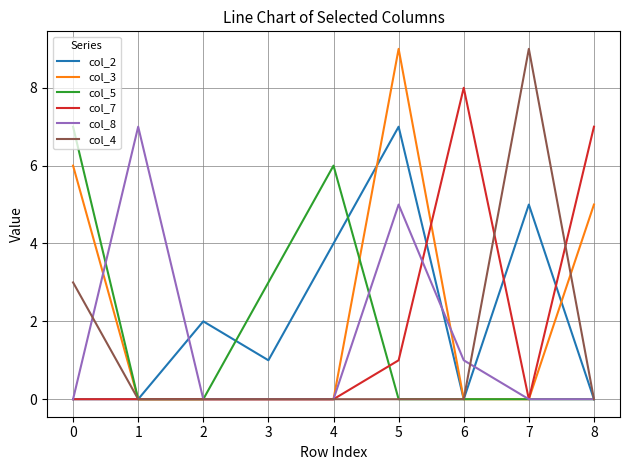

The col_8 series shows 4 at 7. True or false?

False